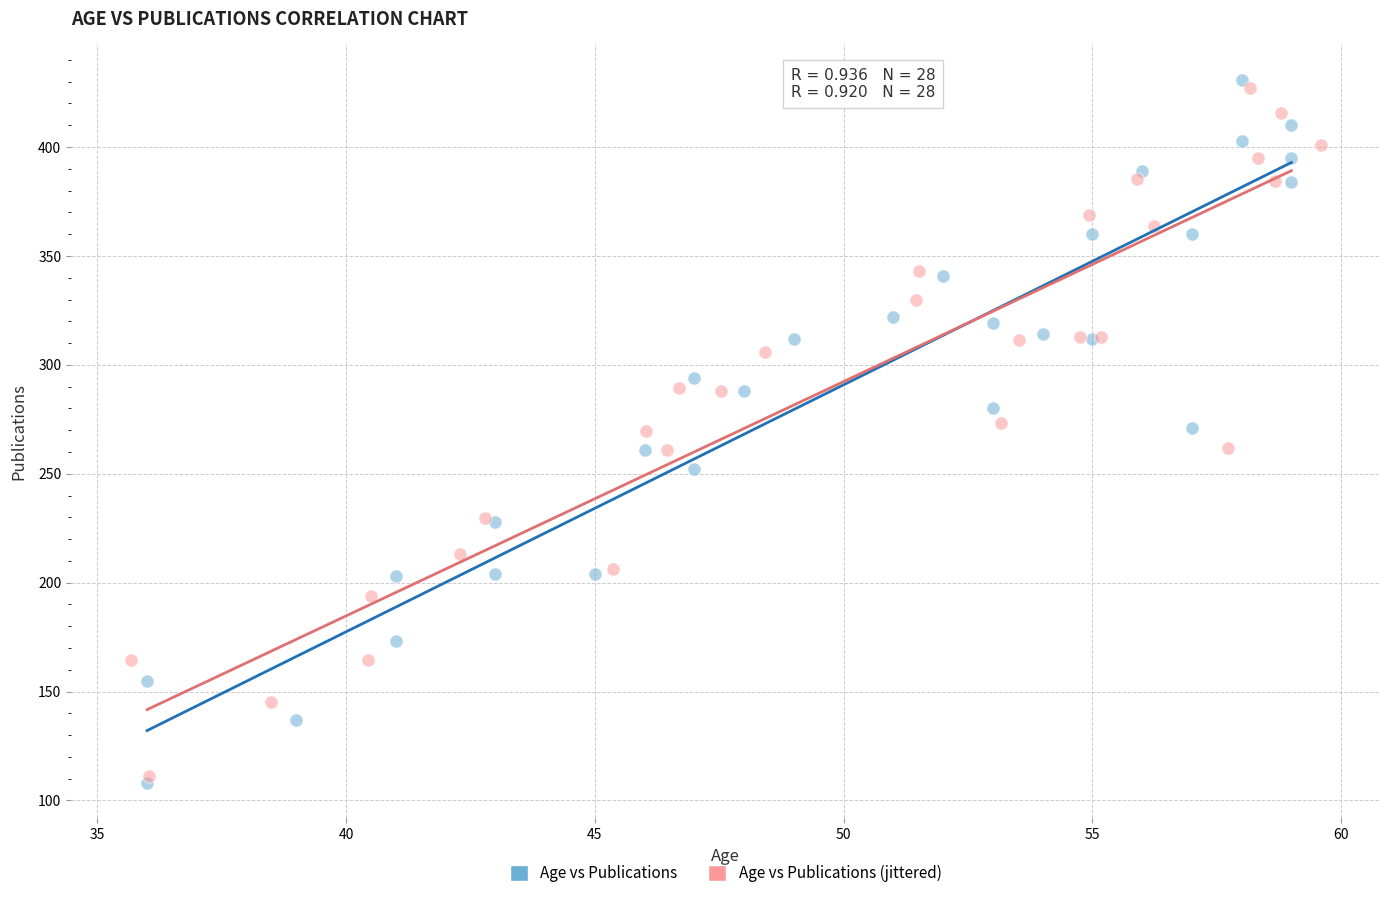

Which series contains the highest Y value?

Age vs Publications